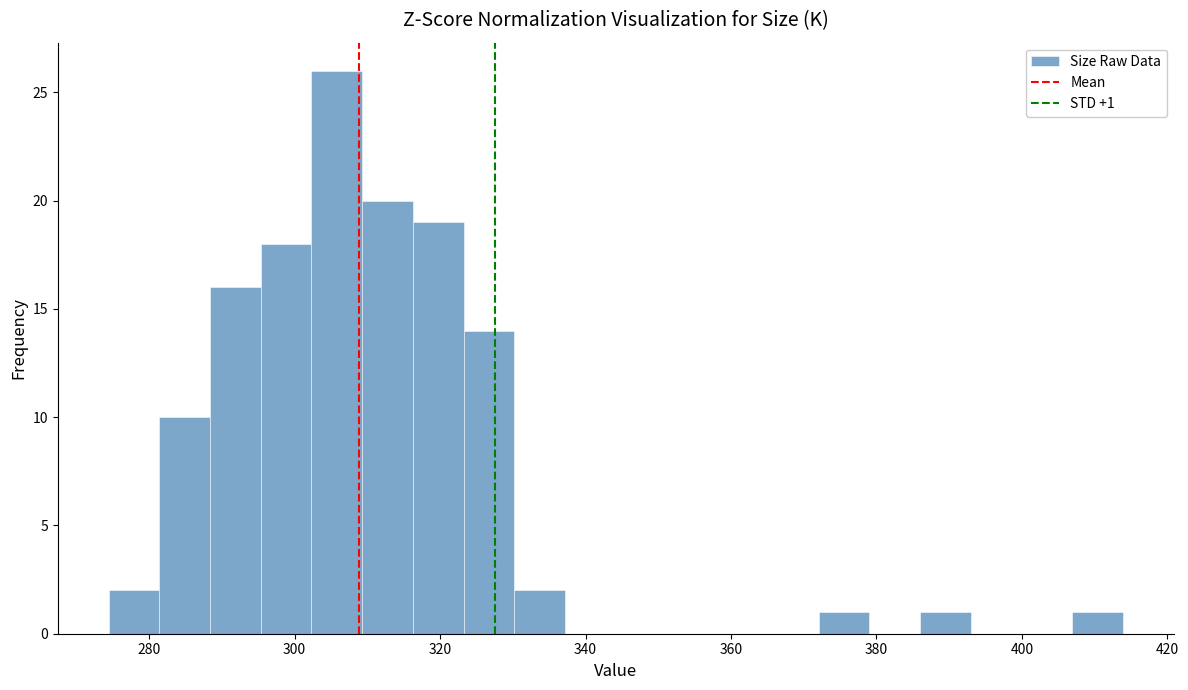

Read against the x-axis, roughly where is the centre of the tallest bar?

306